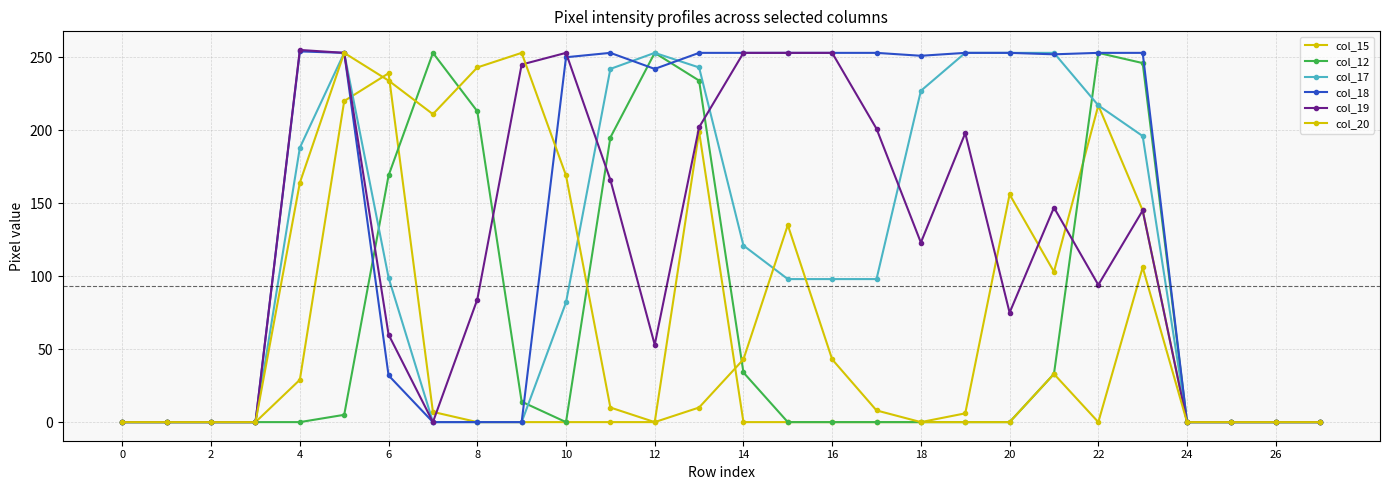

How many lines are shown in the chart?

6